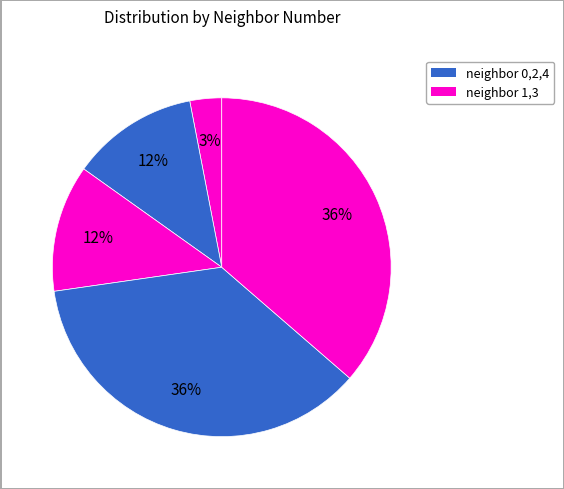

How many segments does this pie chart have?

5